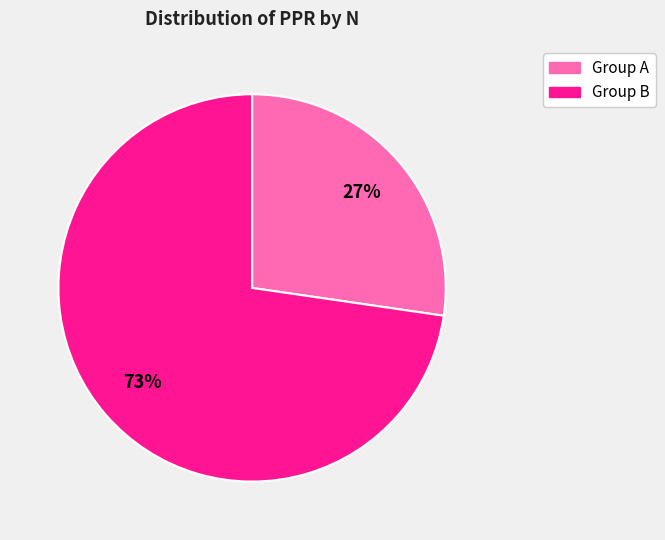

Does any single category account for the majority?

Yes